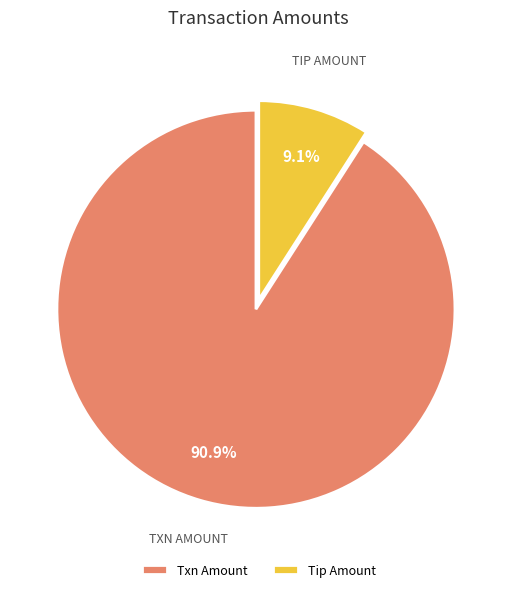

Is the sum of Txn Amount and Tip Amount greater than half?

Yes